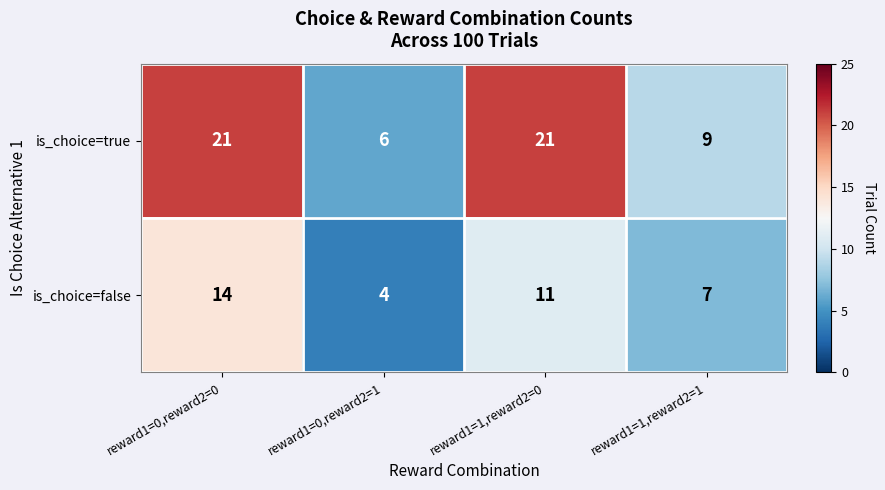

What is the difference between the highest and lowest values at reward1=1,reward2=0?

10